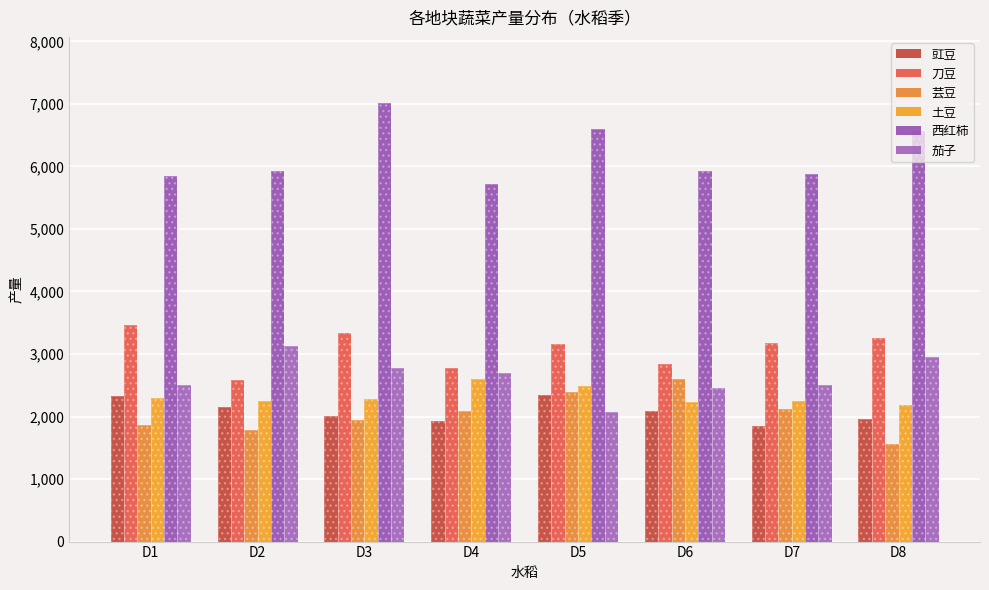

What is the spread (max minus min) of values at D8?

5002.6